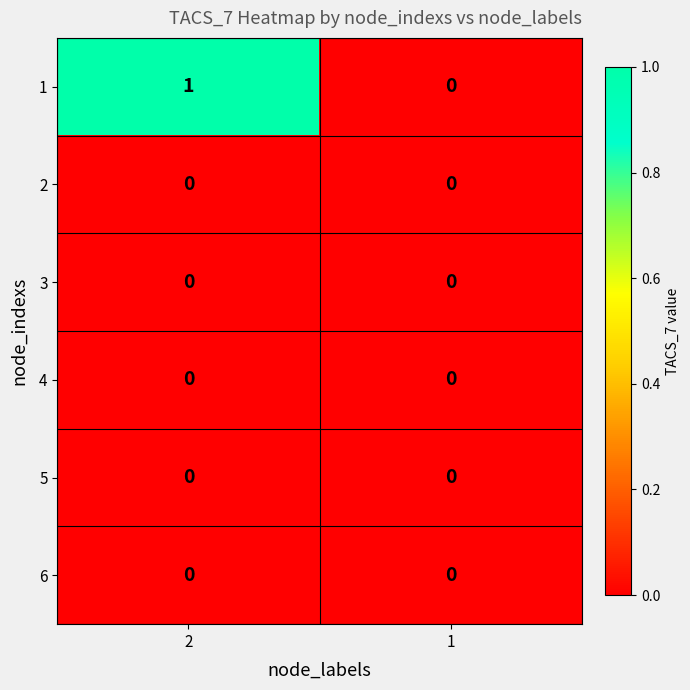

How many series are shown in this chart?

6